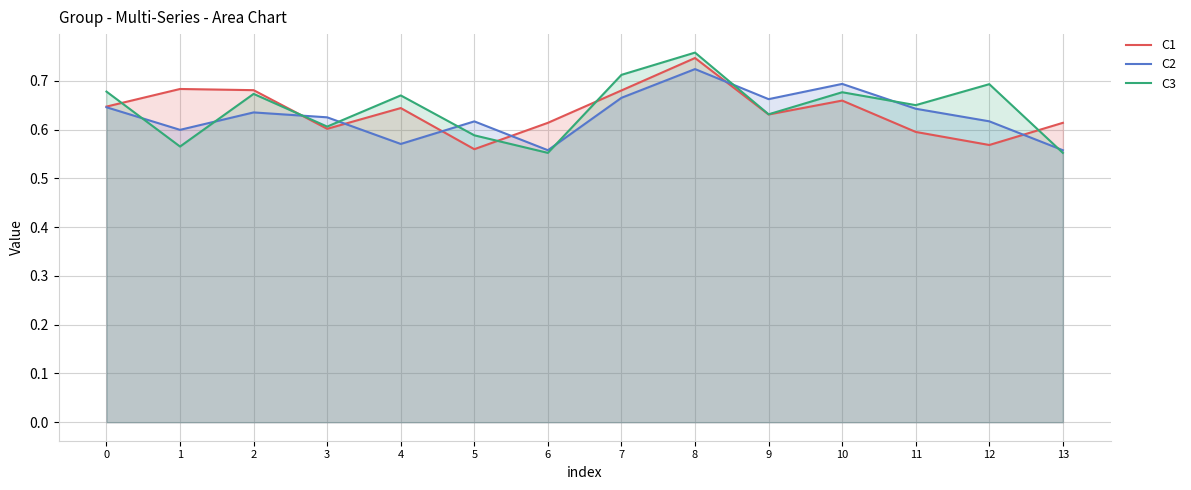

True or false: C3 has a value of 0.6 at 1.

True